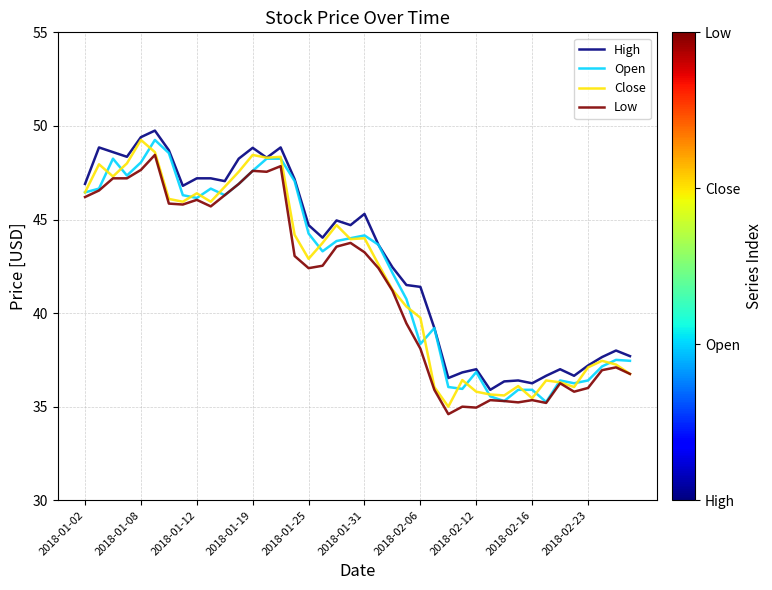

What is the greatest value displayed?

49.8